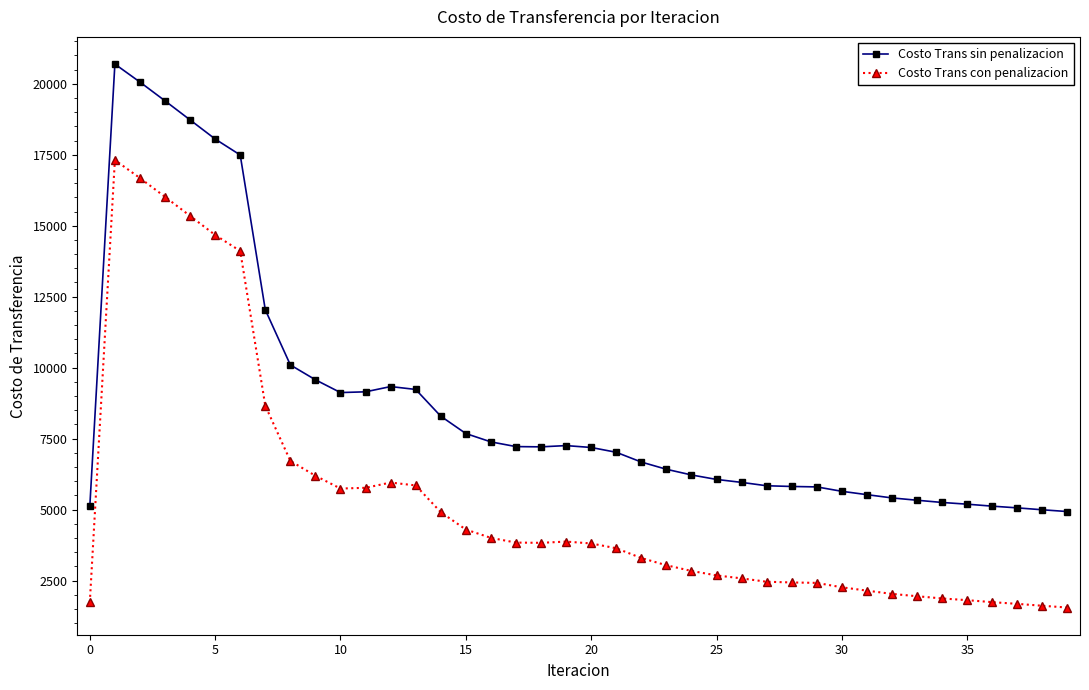

True or false: Costo Trans sin penalizacion has more than 0 points higher than both neighbors.

True